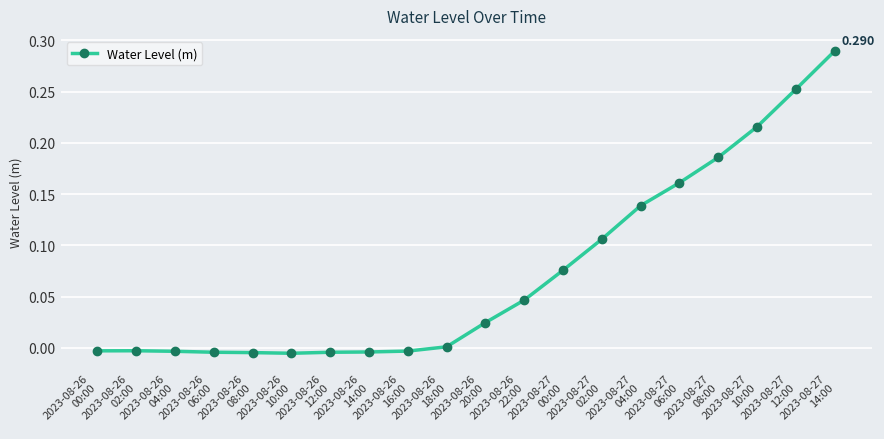

What is the label of the 3rd point from the left?

2023-08-26
04:00